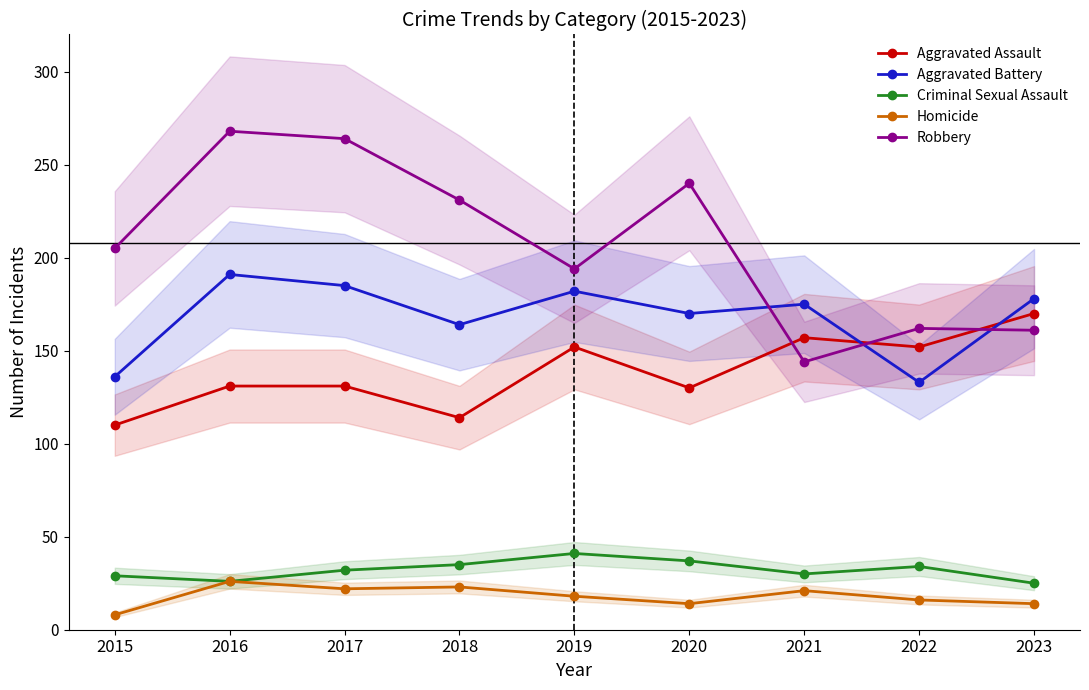

What is the sum of all Aggravated Assault values?

1247